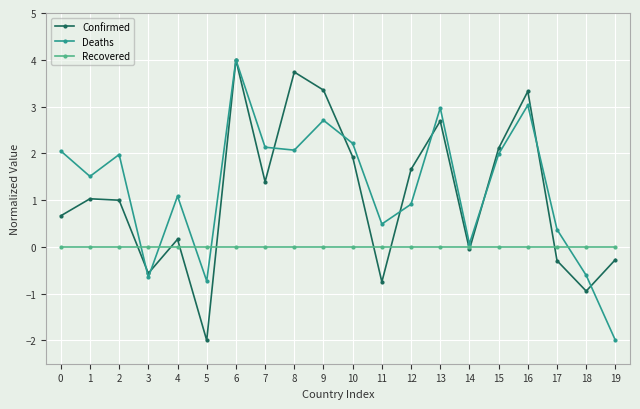

Is it true that Deaths equals 0.5 at 4?

False